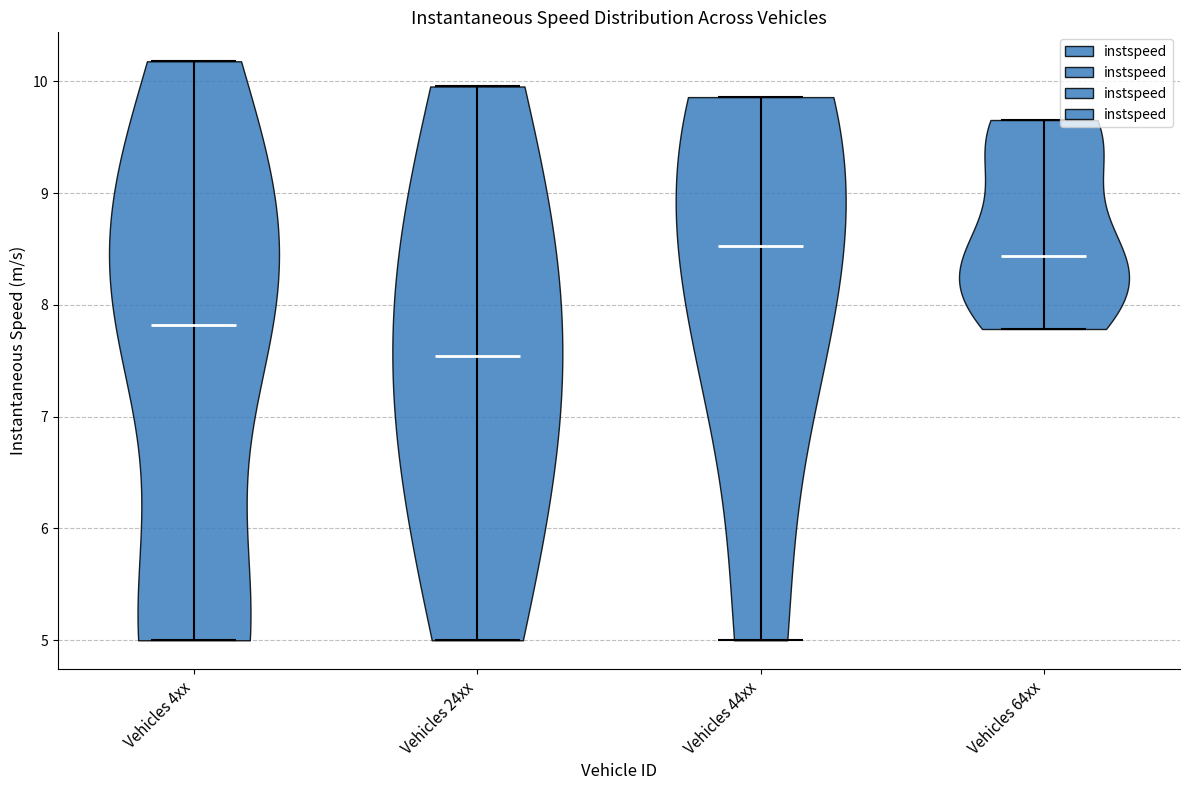

Where does the median line of the violin for Vehicles 44xx sit on the y-axis? The values are not printed on the chart, so give them approximately, as read against the axis.

8.5